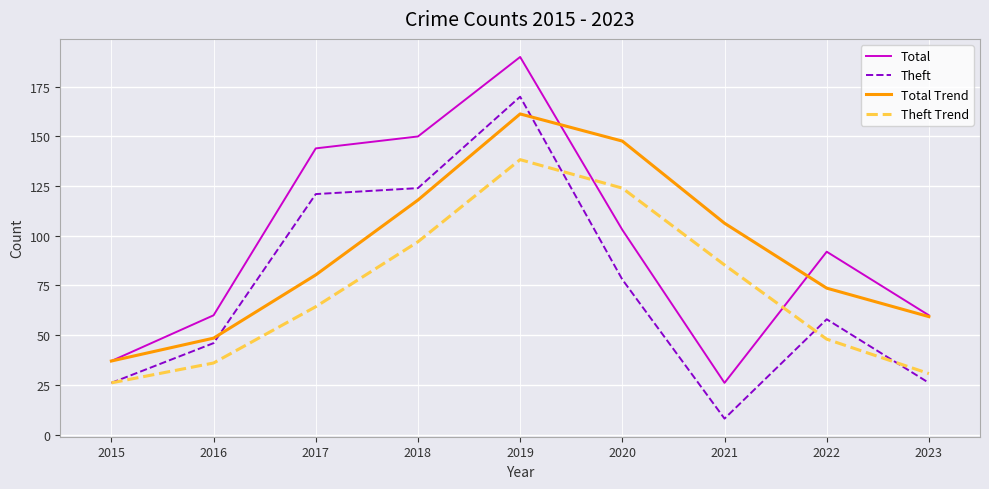

Count the number of data series in this chart.

4